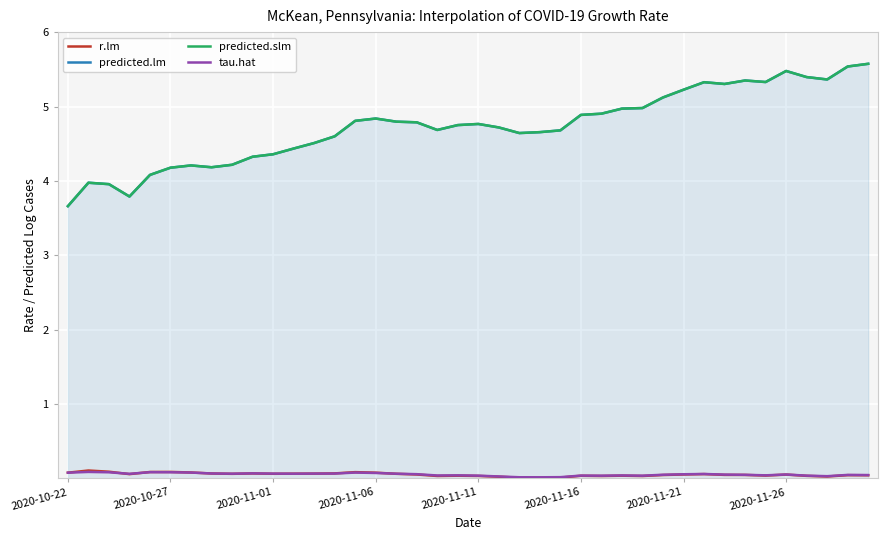

True or false: tau.hat has a value of 0.1 at 2020-10-22.

True